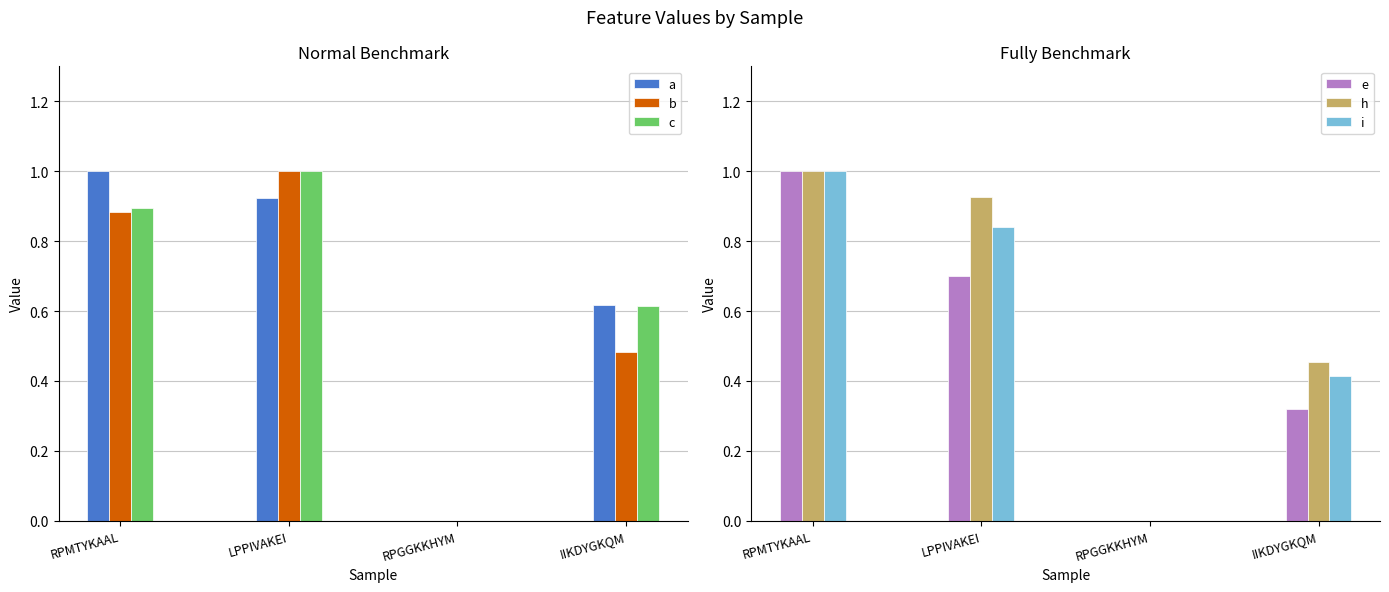

What is the difference between the e values at RPGGKKHYM and RPMTYKAAL?

1.0